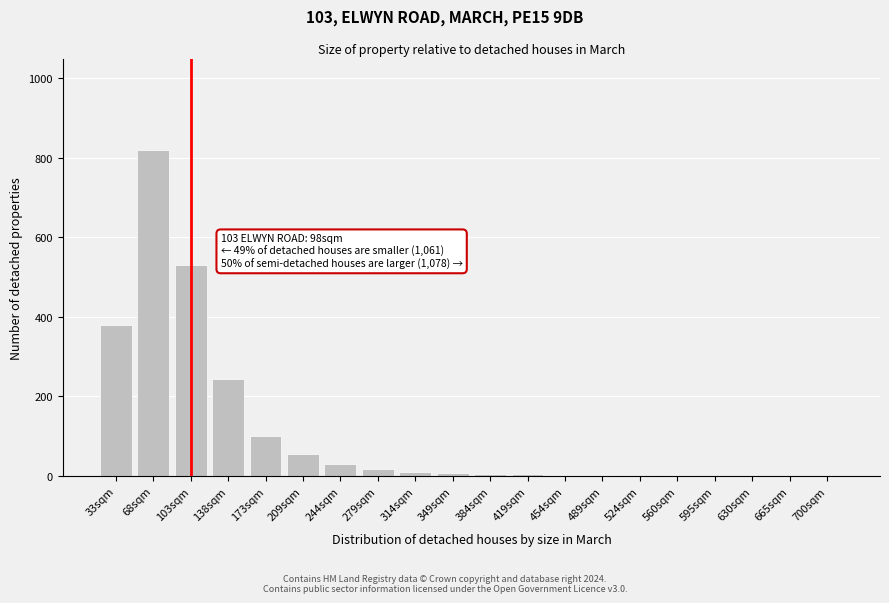

What is the sum of all values?

2217